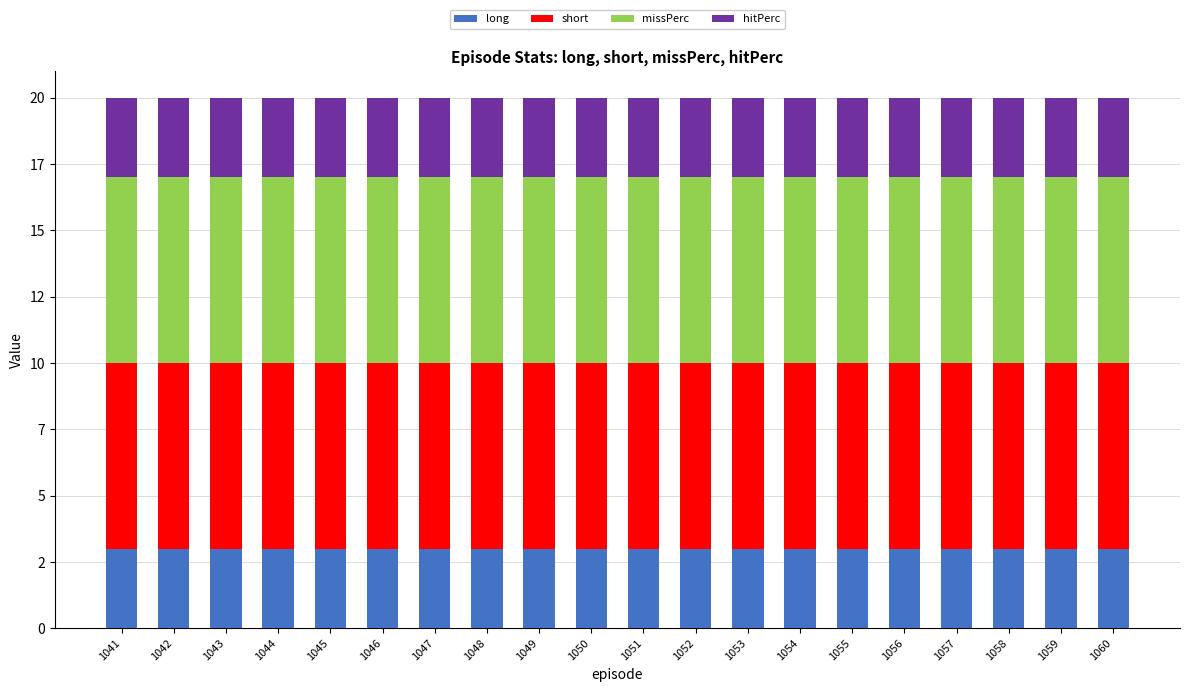

Is it true that long equals 1 at 1044?

False